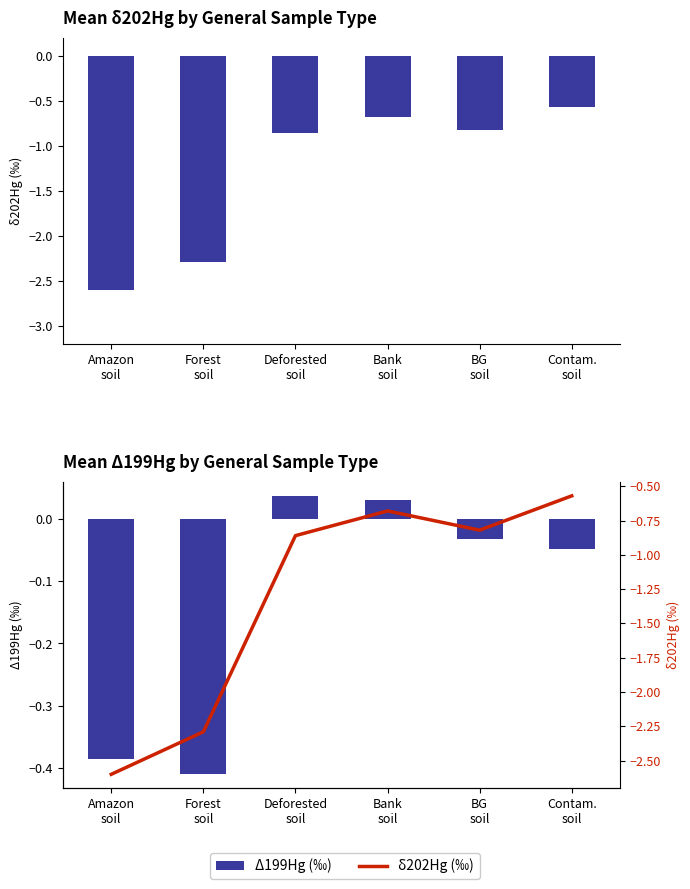

What is the sum of the δ202Hg (‰) values at Contam.
soil and Deforested
soil?

-1.4